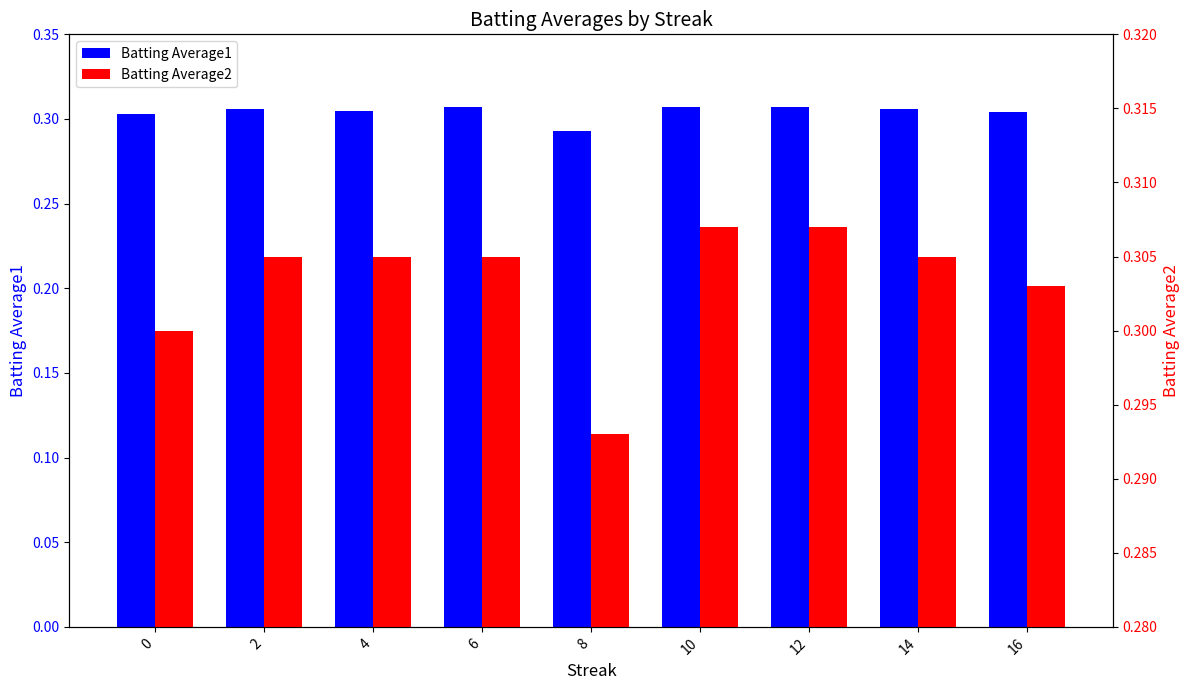

What is the total value across all series at 10?

0.6